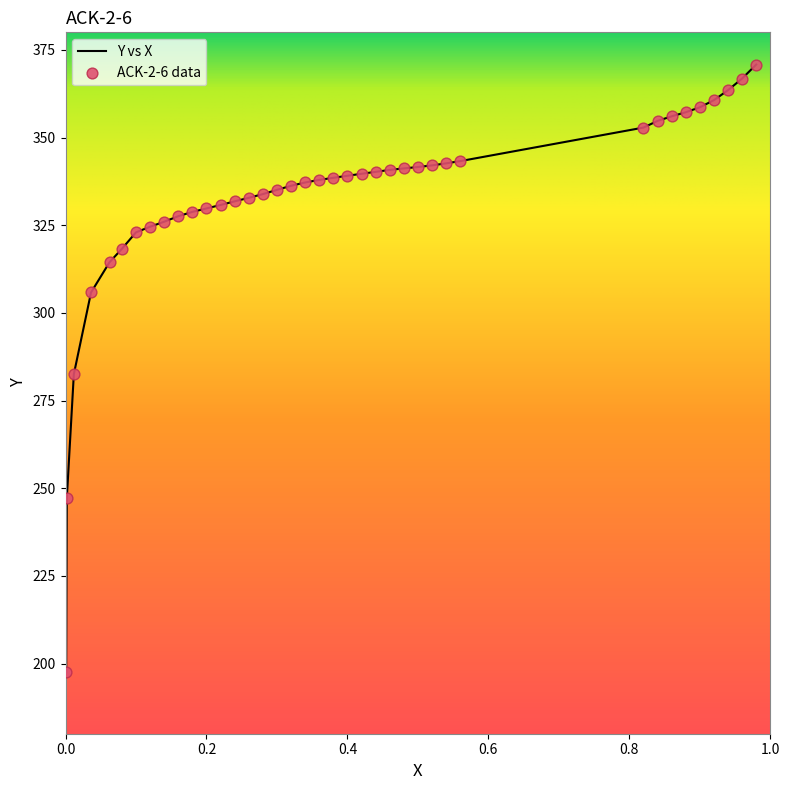

What is the greatest value displayed?

370.8